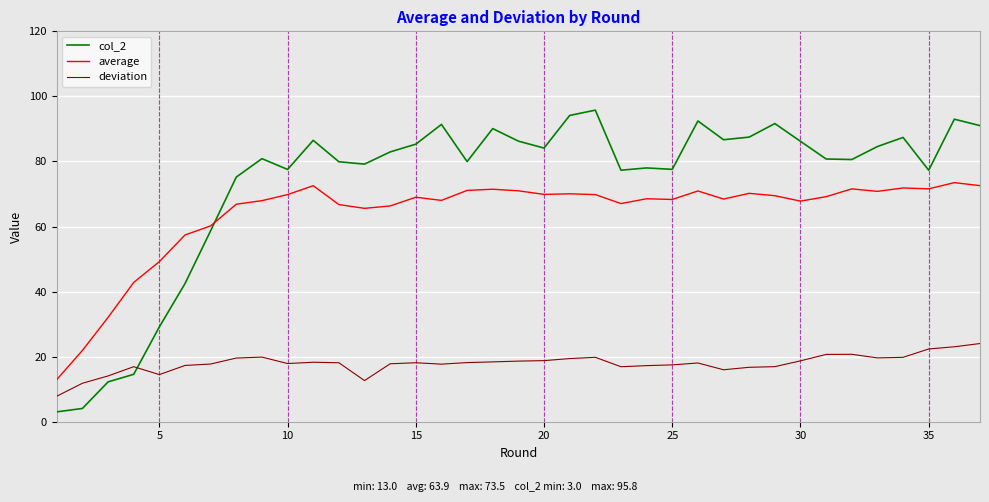

Rank the series by their maximum value, from lowest to highest.

deviation, average, col_2